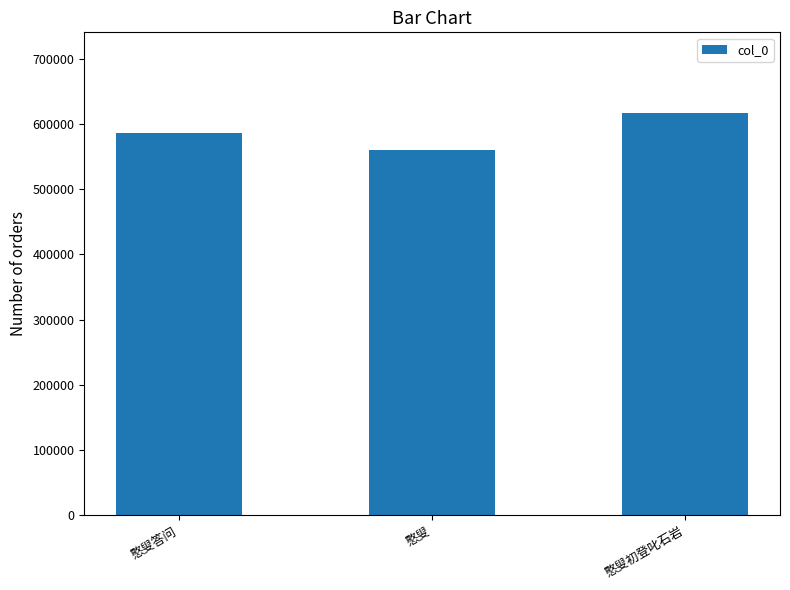

What is the label of the 2nd bar from the left?

憨叟